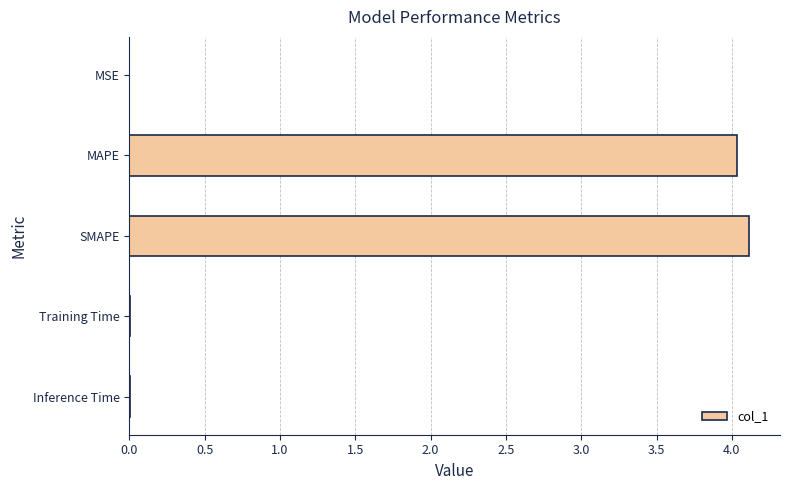

True or false: the data shows 4.1 at SMAPE.

True